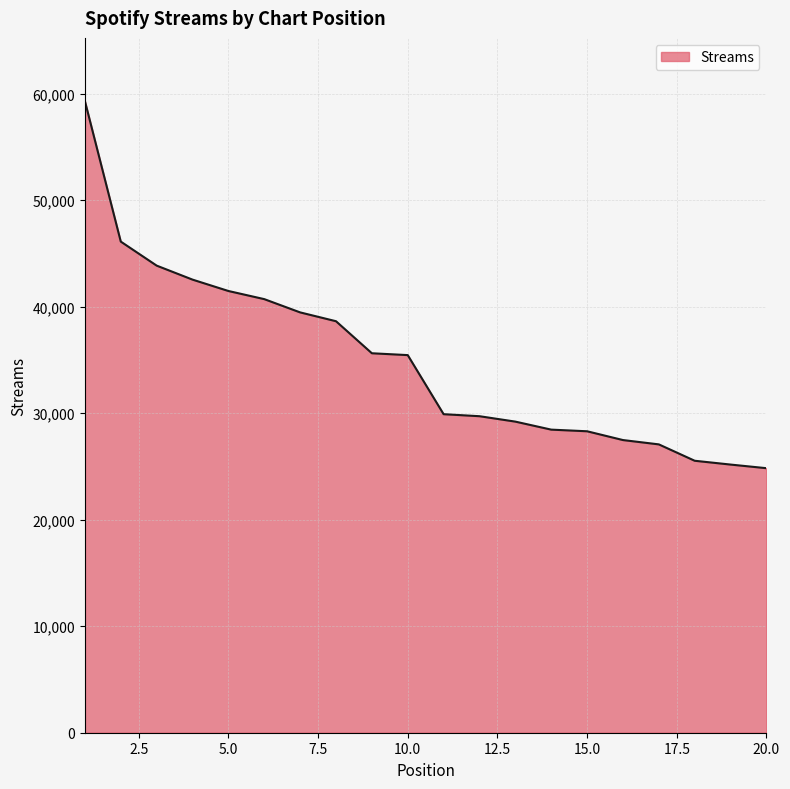

What is the greatest value displayed?

59298